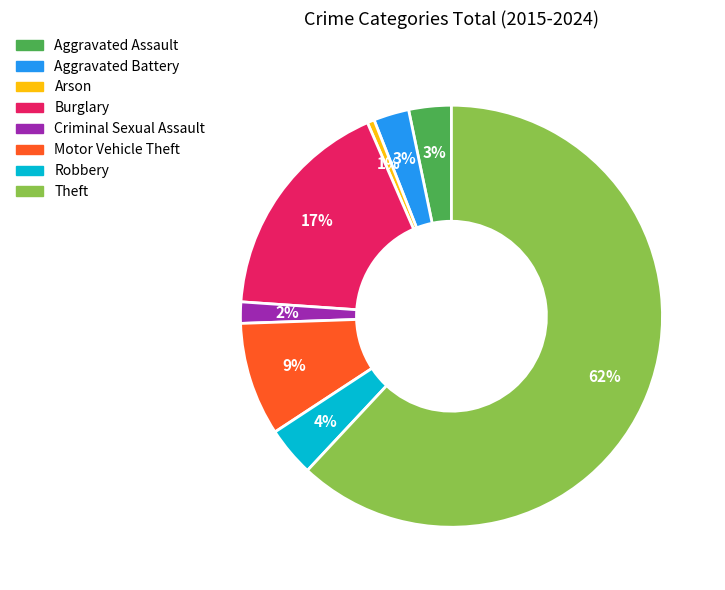

Between Aggravated Assault and Robbery, which is larger?

Robbery